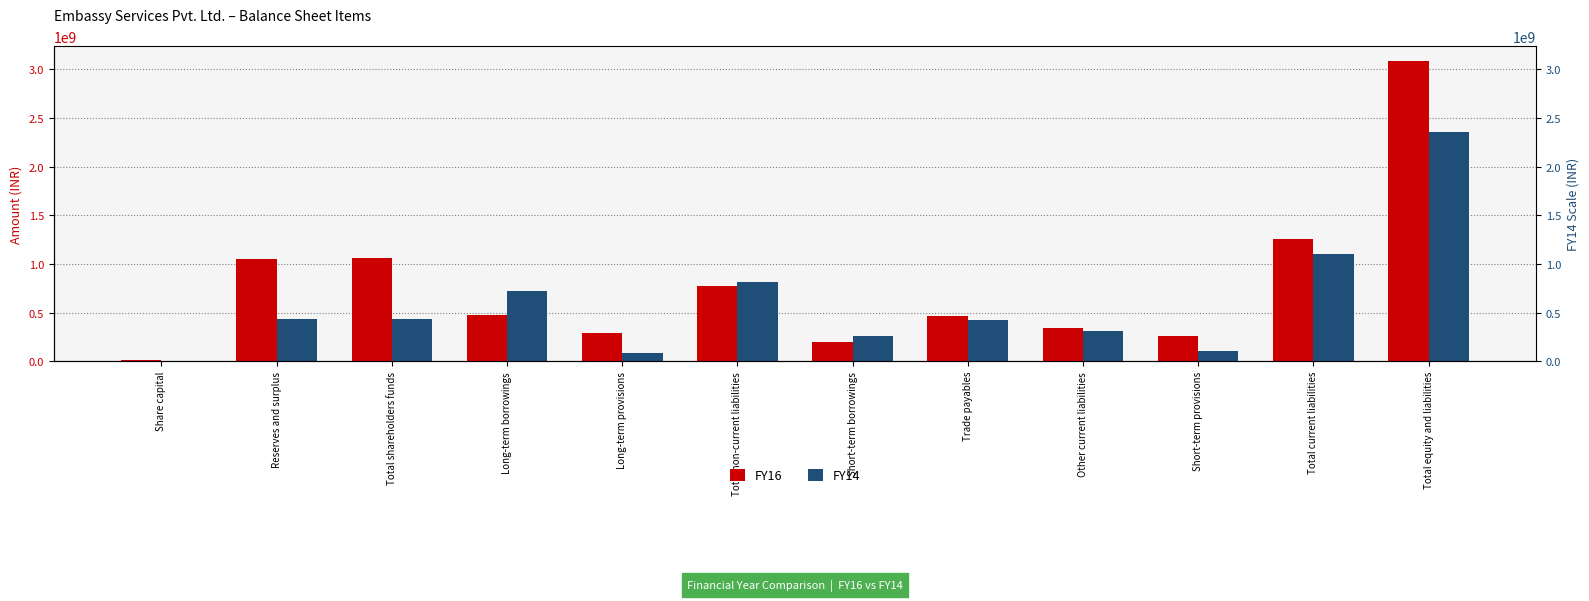

List the series in order of their peak value, lowest first.

FY14, FY16